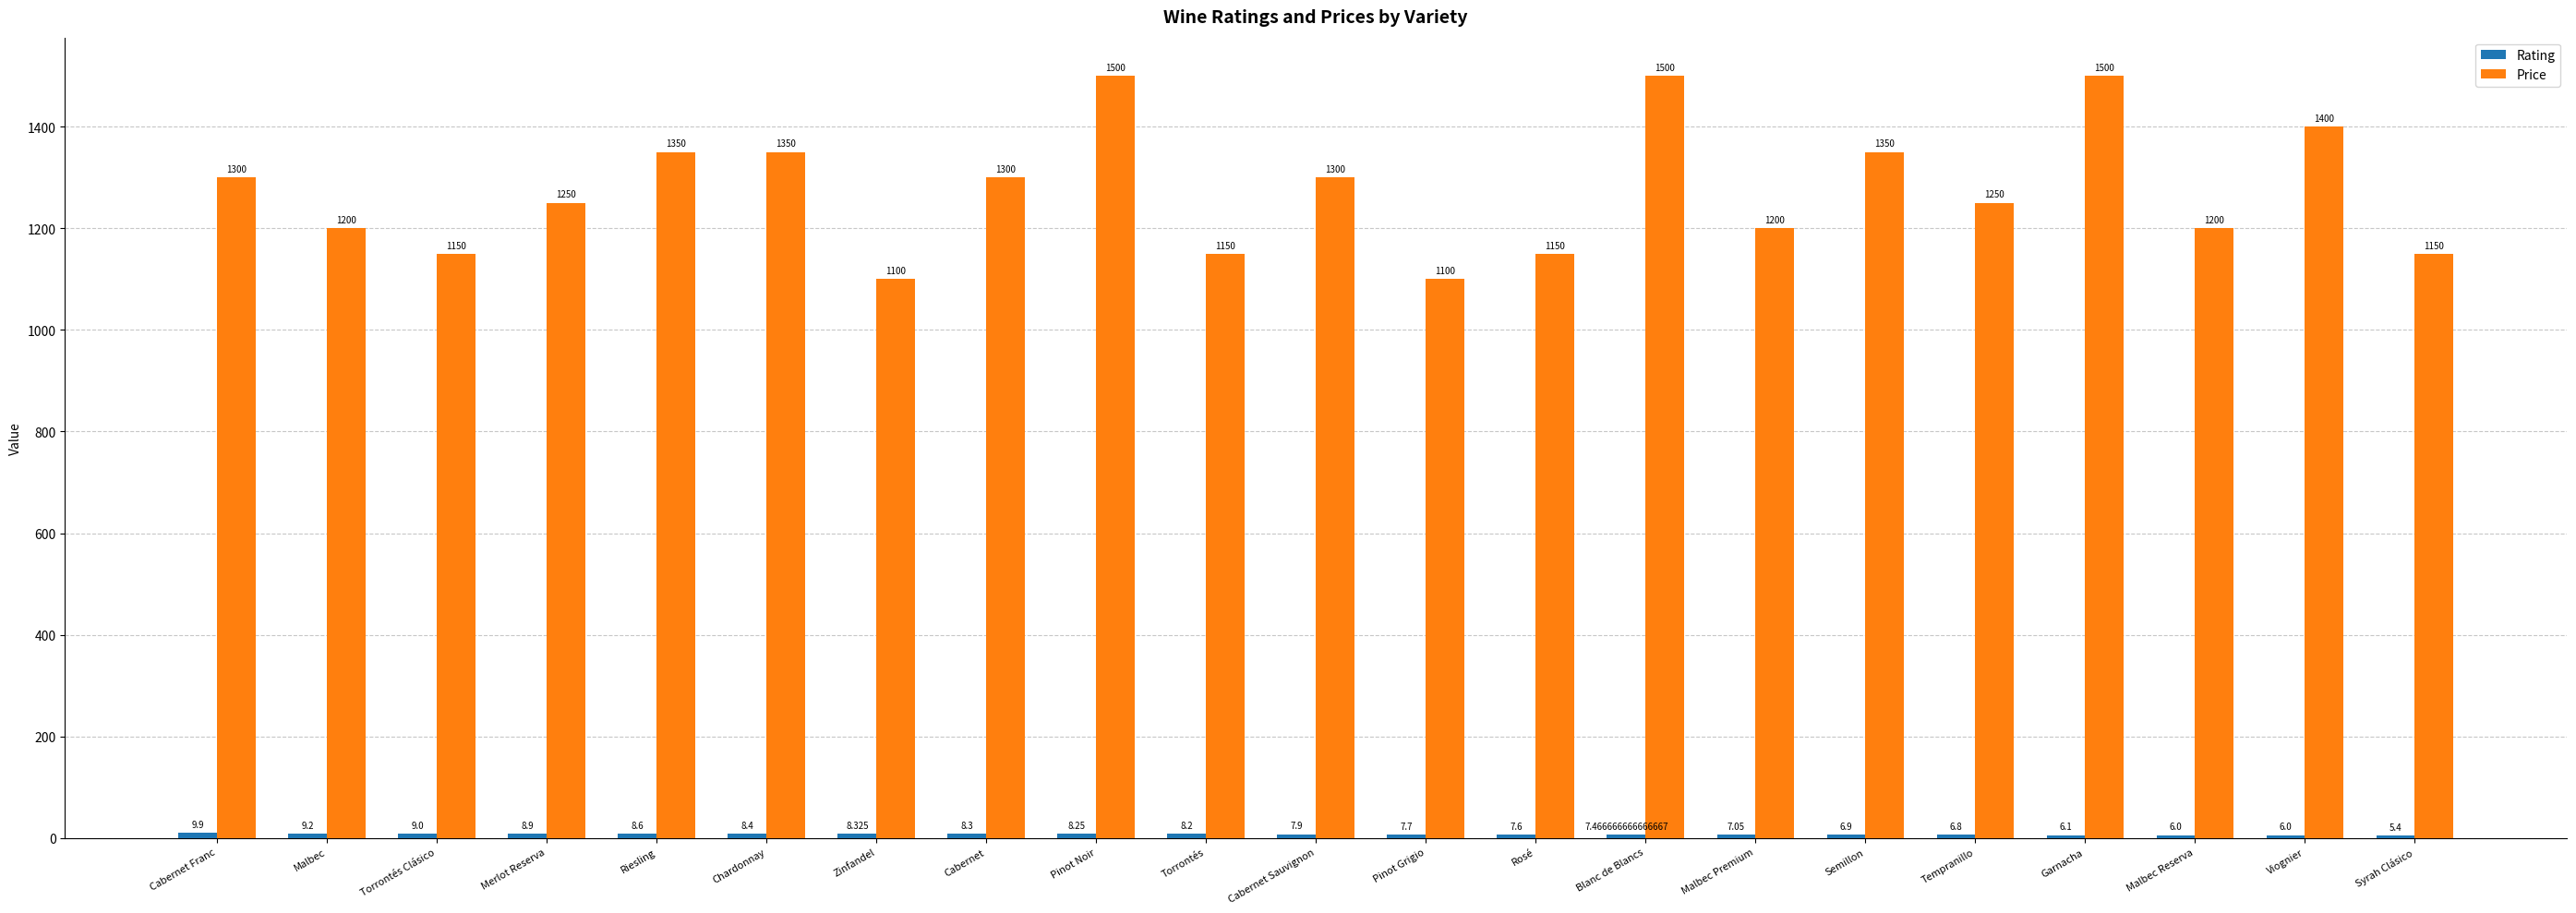

Which series has the largest total across all categories?

Price